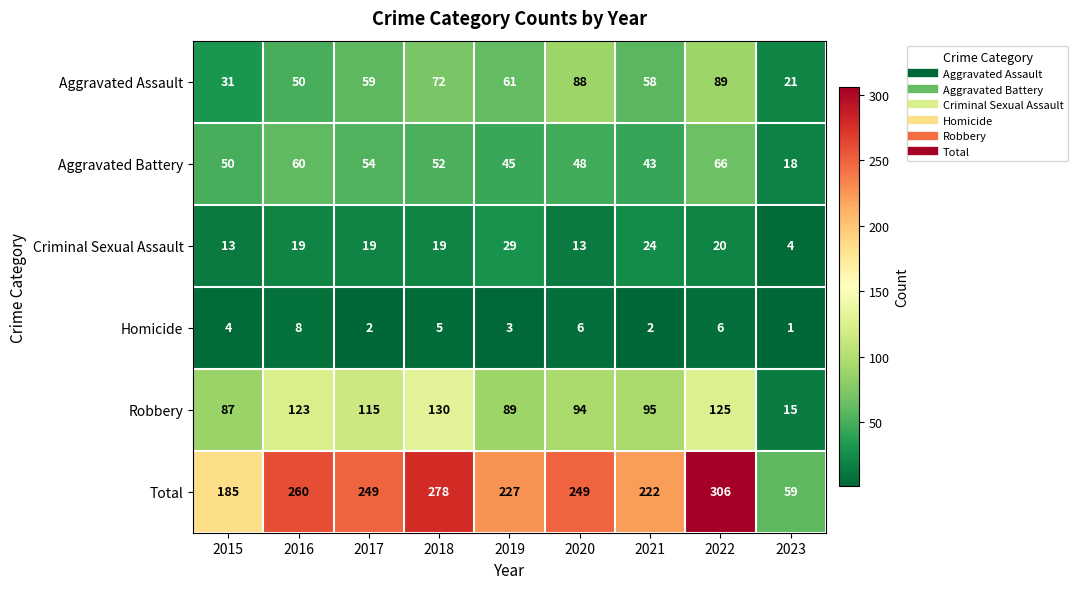

Rank the categories by Robbery value from lowest to highest.

2023, 2015, 2019, 2020, 2021, 2017, 2016, 2022, 2018